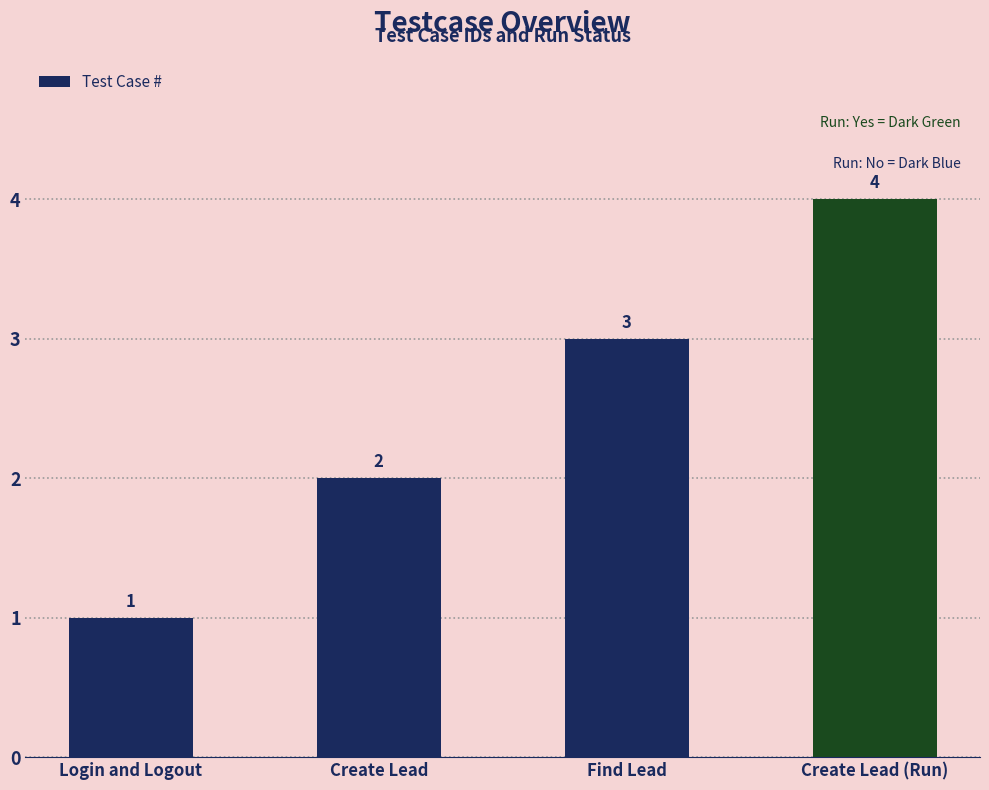

Are the bars horizontal?

No